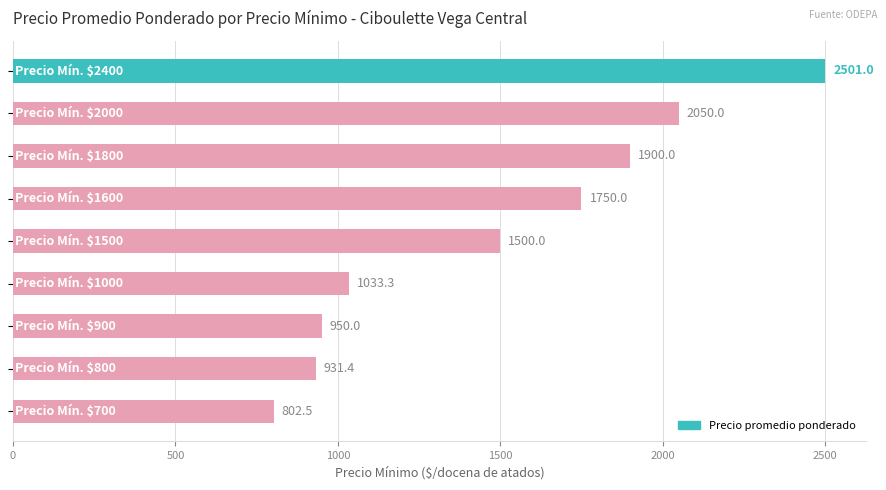

What is the difference between the maximum and minimum values?

1698.5